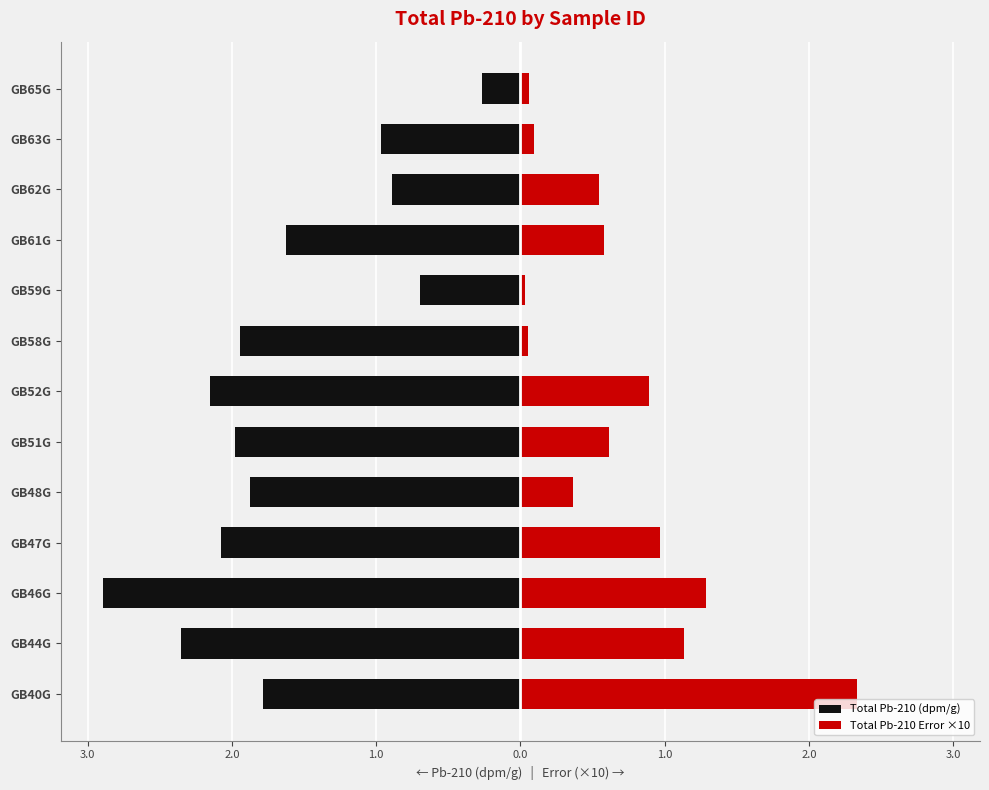

What are all the series names shown in the legend?

Total Pb-210 (dpm/g), Total Pb-210 Error ×10